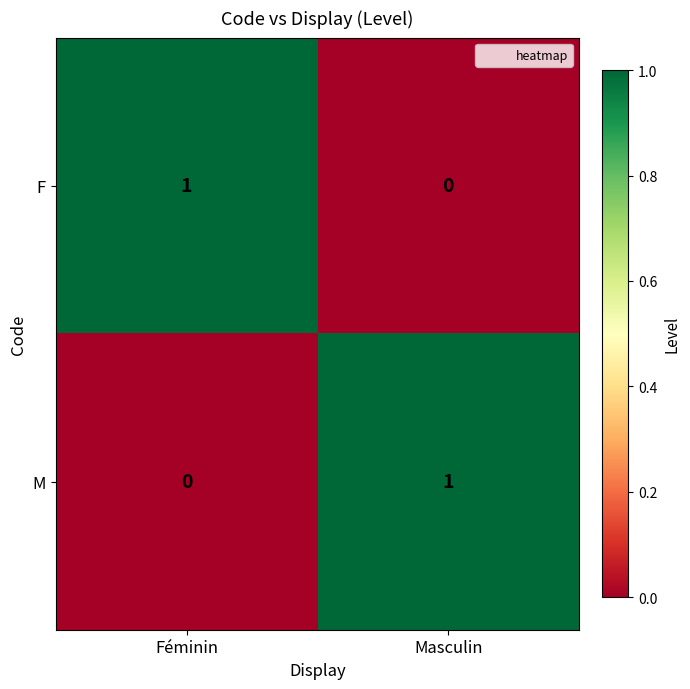

Where is F nearest to the value 0?

Masculin